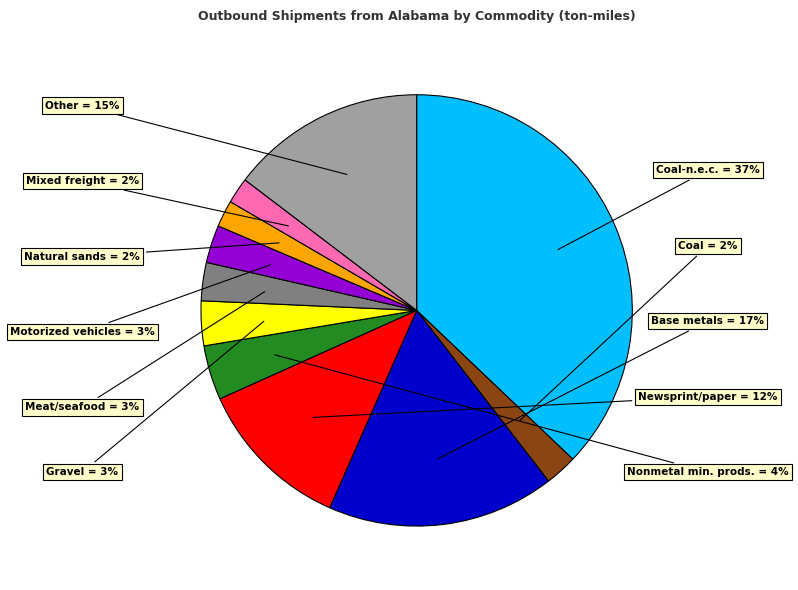

To the nearest percent, what is the average slice percentage?

9%